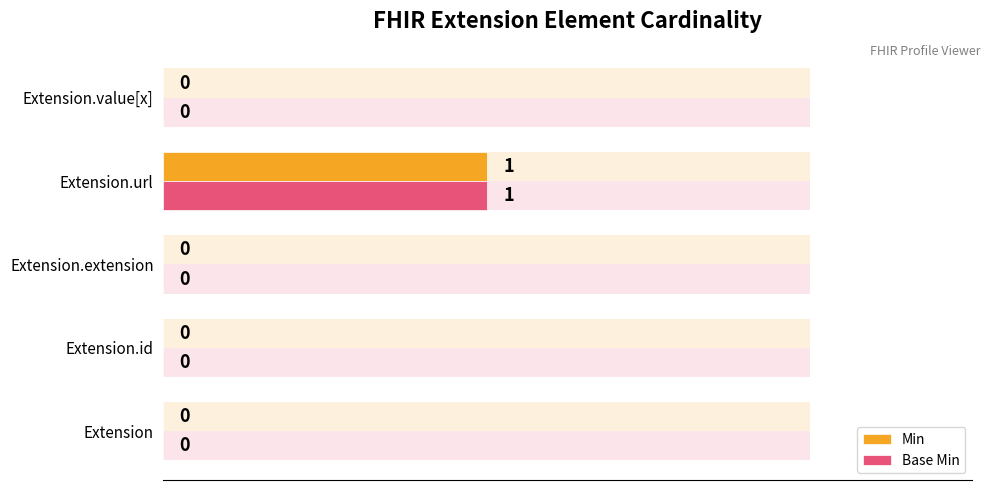

At which category is the sum across all series the highest?

Extension.url